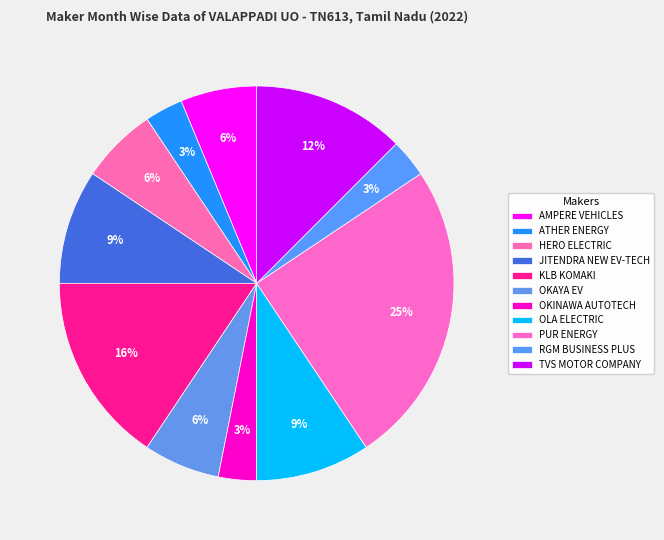

Rank the categories by value from highest to lowest.

PUR ENERGY, KLB KOMAKI, TVS MOTOR COMPANY, JITENDRA NEW EV-TECH, OLA ELECTRIC, AMPERE VEHICLES, HERO ELECTRIC, OKAYA EV, ATHER ENERGY, OKINAWA AUTOTECH, RGM BUSINESS PLUS